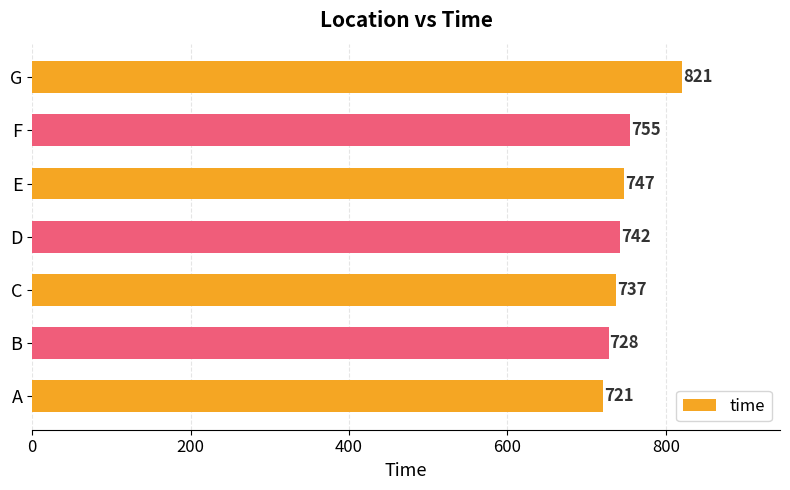

What is the ratio of the value at A to the value at C?

1.0